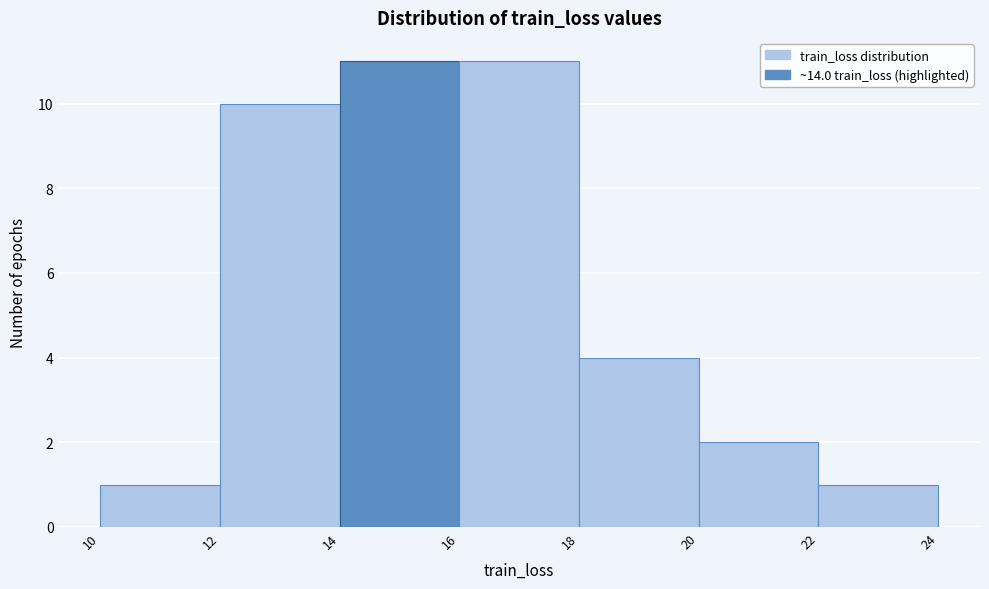

What is the height of the bar covering 10 to 12 on the x-axis? The values are not printed on the chart, so give them approximately, as read against the axis.

1